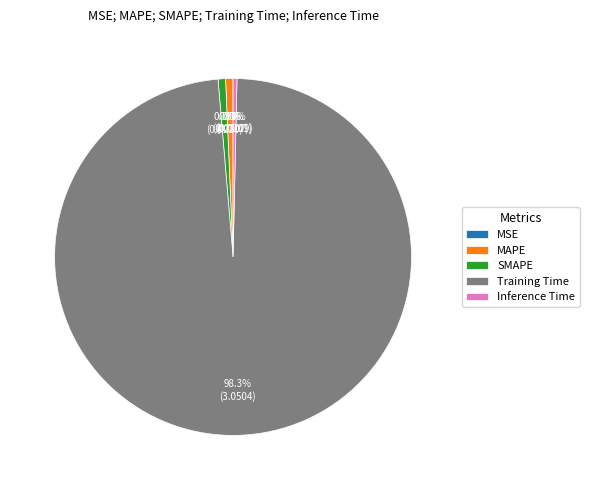

Which slice is the largest?

Training Time